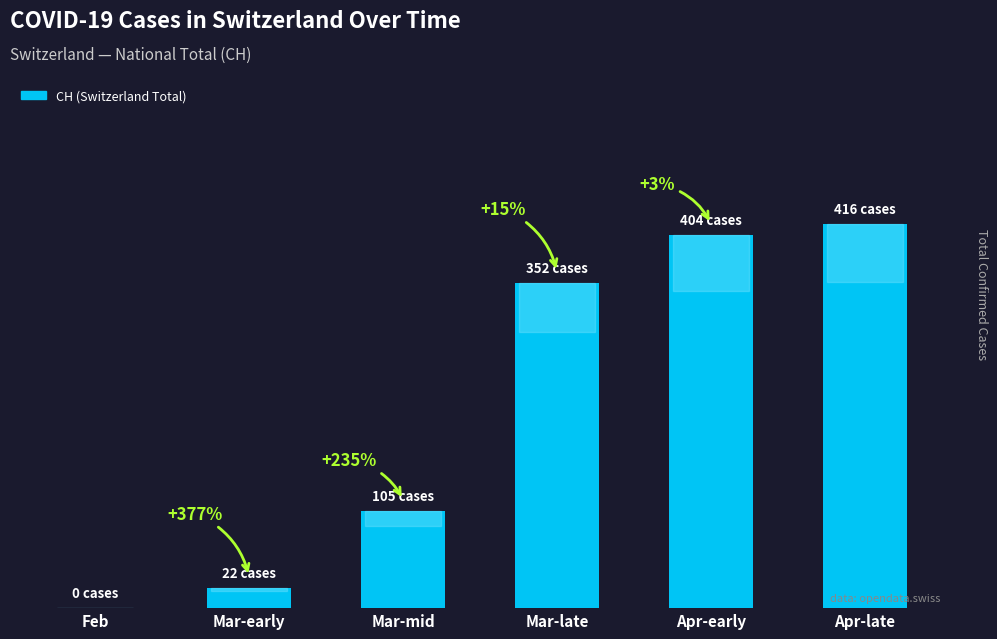

What is the ratio of the value at Mar-mid to the value at Mar-early?

4.8